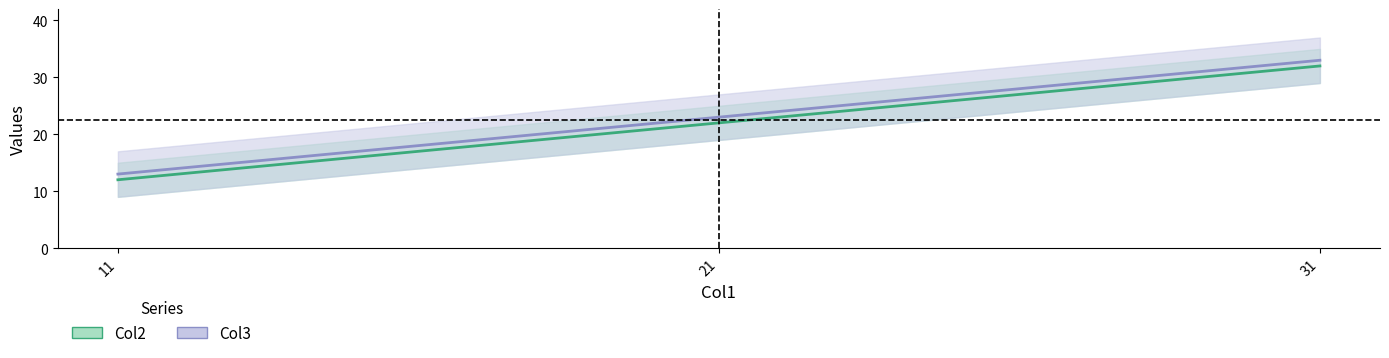

Reading left to right, list all the values displayed in this chart.

Col2: 12	22	32
Col3: 13	23	33